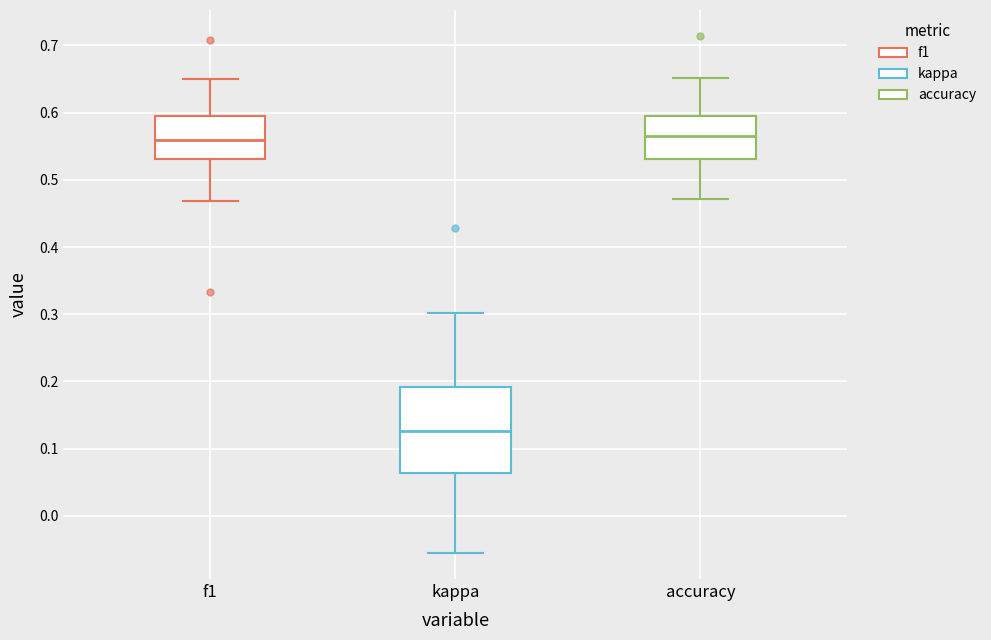

Where is the upper edge of the box for f1 on the y-axis? The values are not printed on the chart, so give them approximately, as read against the axis.

0.60